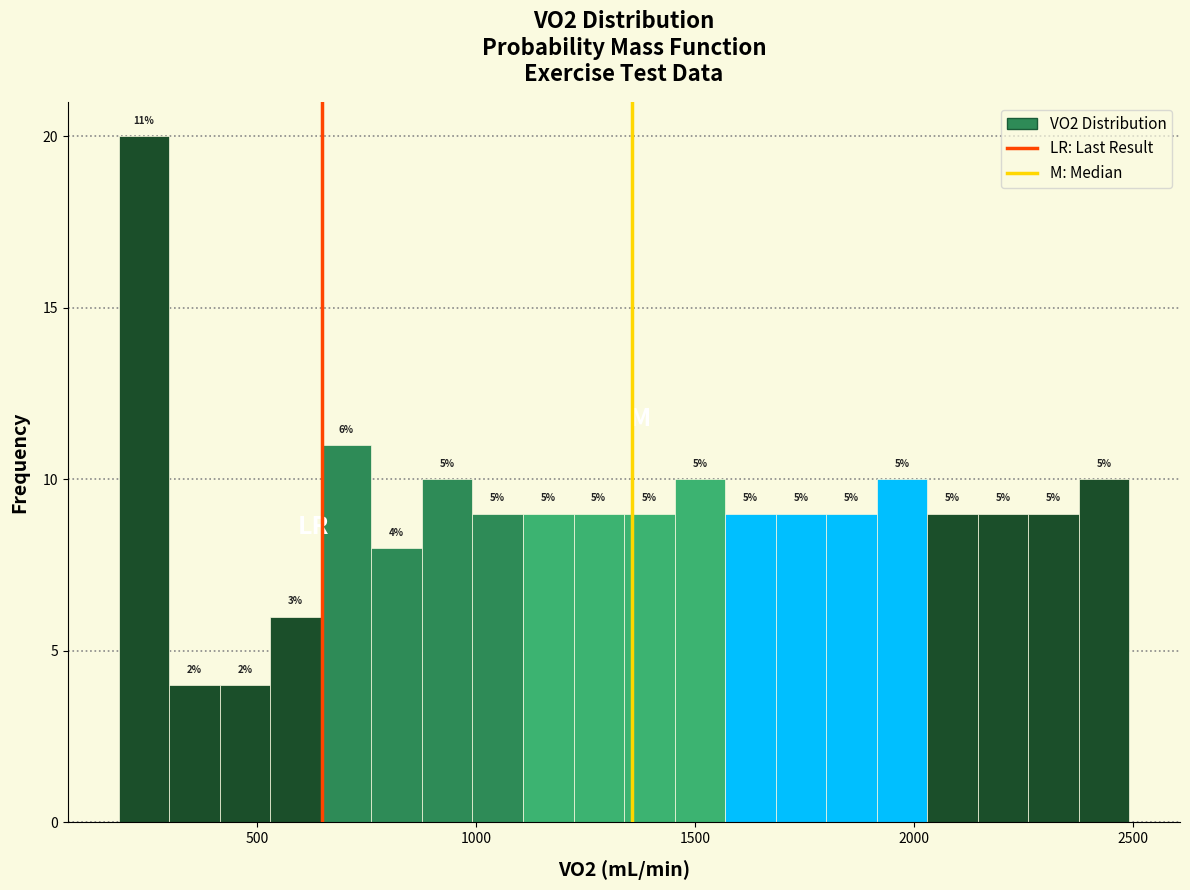

Around what value on the x-axis is the tallest bar? Give the approximate position of its centre, as read against the axis.

250